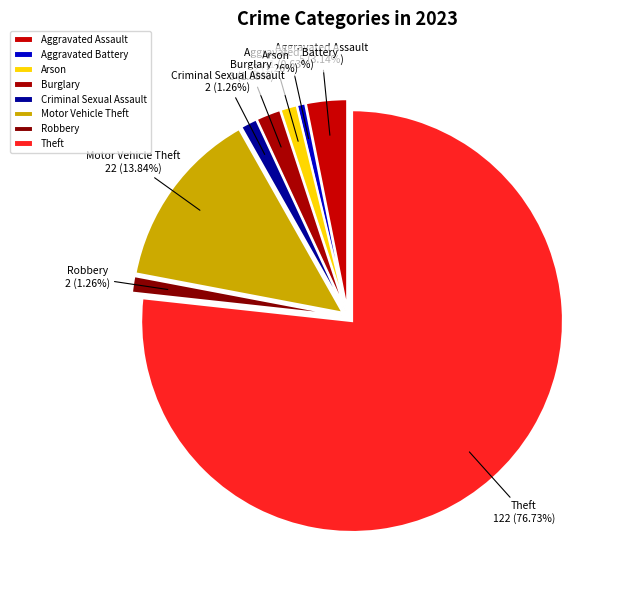

What is the ratio of the value at Aggravated Battery to the value at Criminal Sexual Assault?

0.5